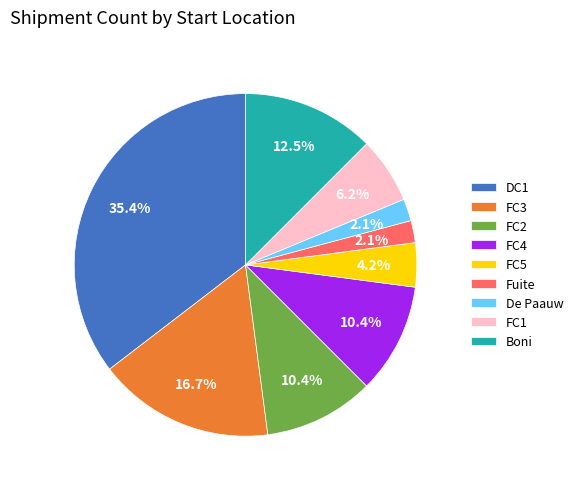

Between FC4 and FC3, which is larger?

FC3